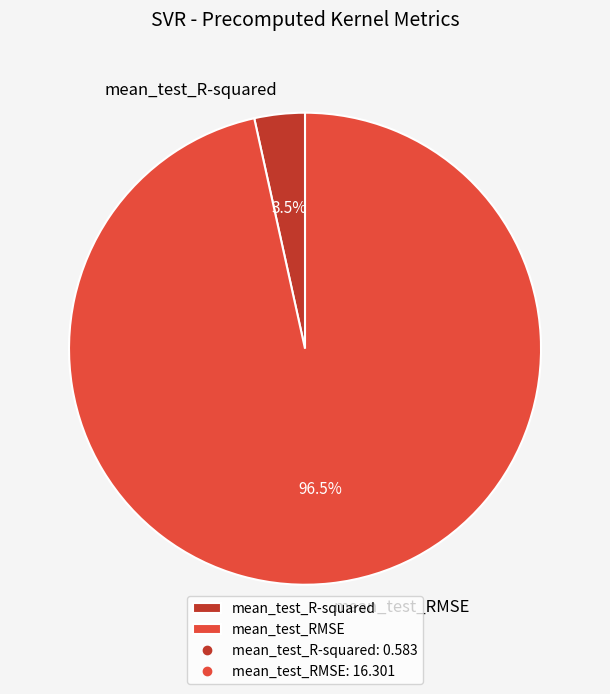

Which has a higher value, mean_test_RMSE or mean_test_R-squared?

mean_test_RMSE